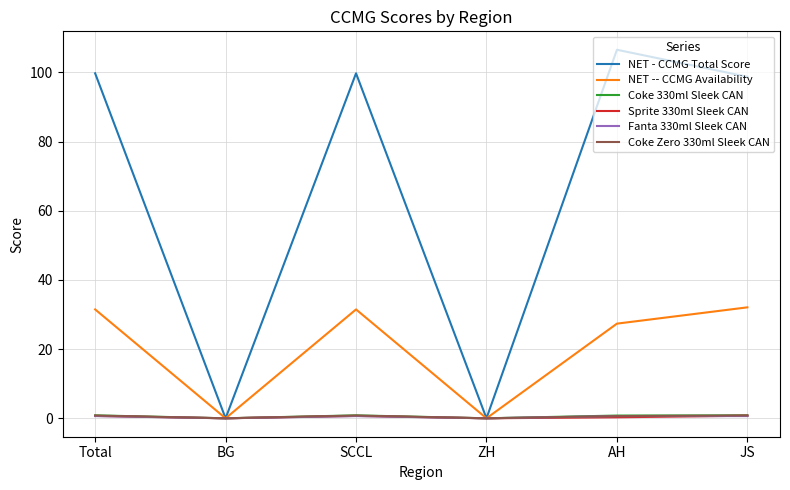

Is it true that NET -- CCMG Availability equals 0.0 at BG?

True